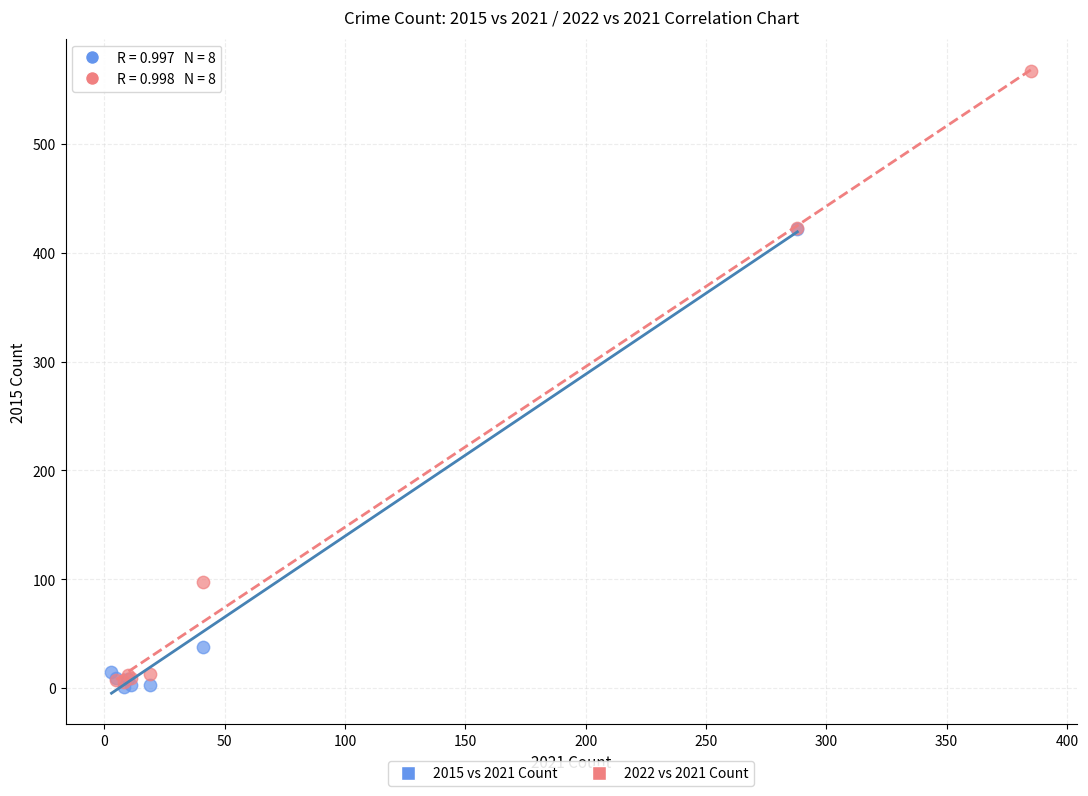

Which series contains the highest Y value?

2022 vs 2021 Count